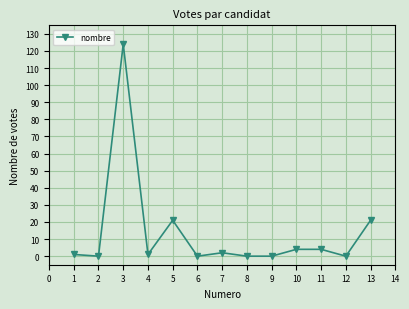

The value at 12 is -40. True or false?

False